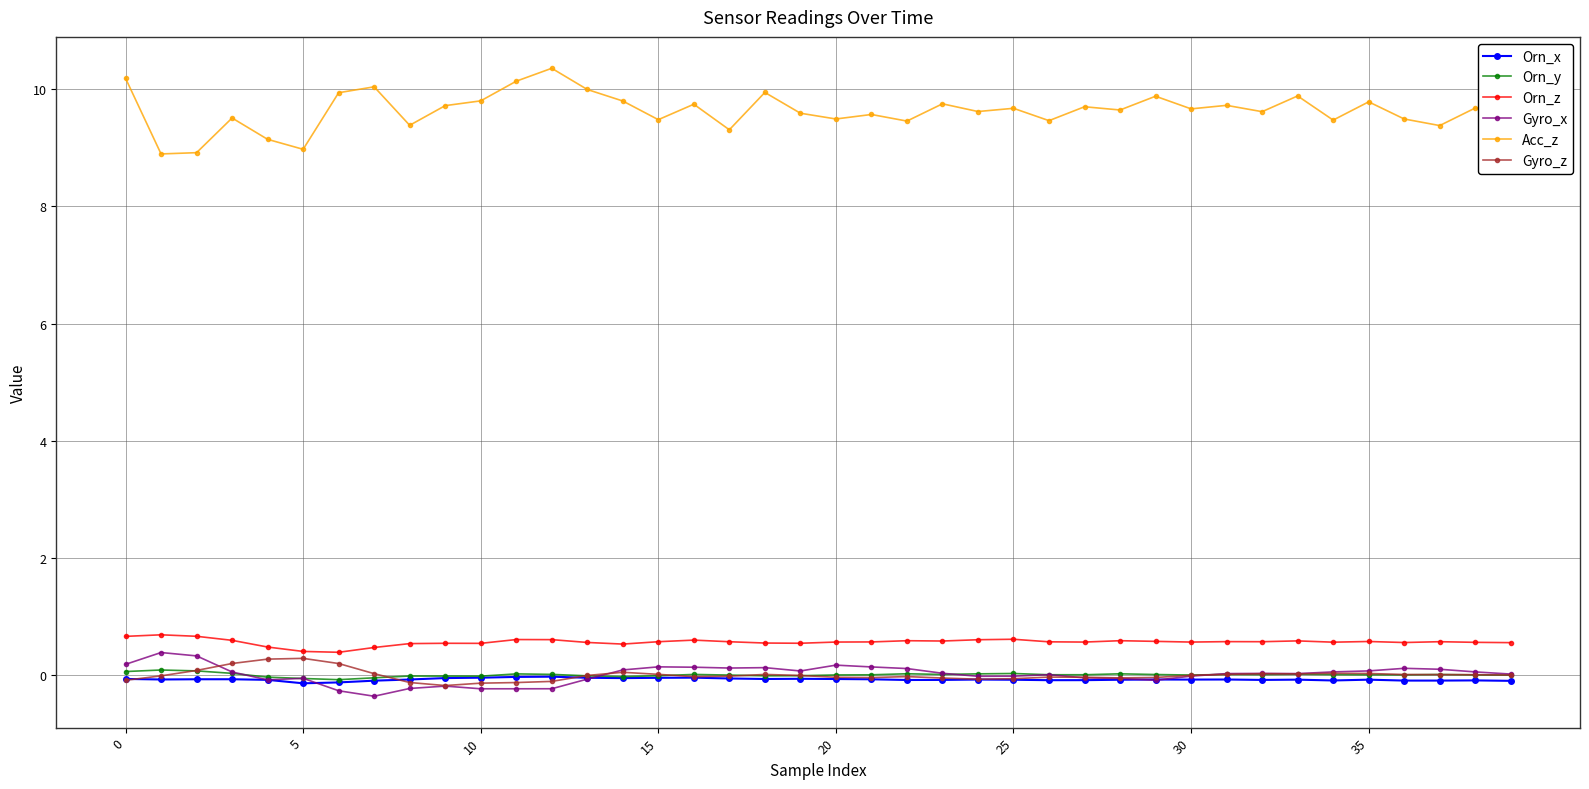

Which series has the widest spread of values?

Acc_z